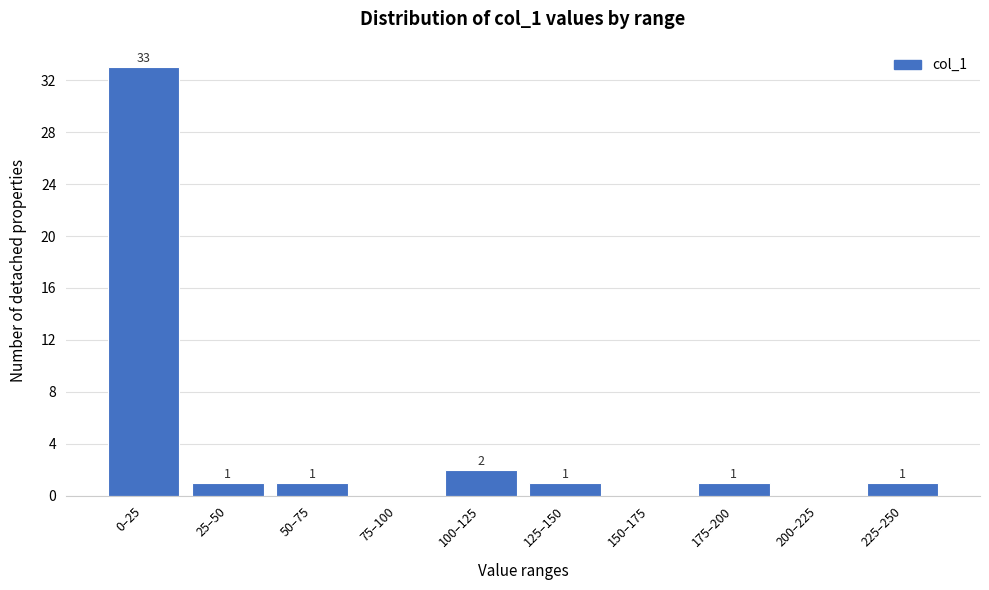

Reading right to left, what are all the values shown in this chart?

225–250=1	200–225=0	175–200=1	150–175=0	125–150=1	100–125=2	75–100=0	50–75=1	25–50=1	0–25=33